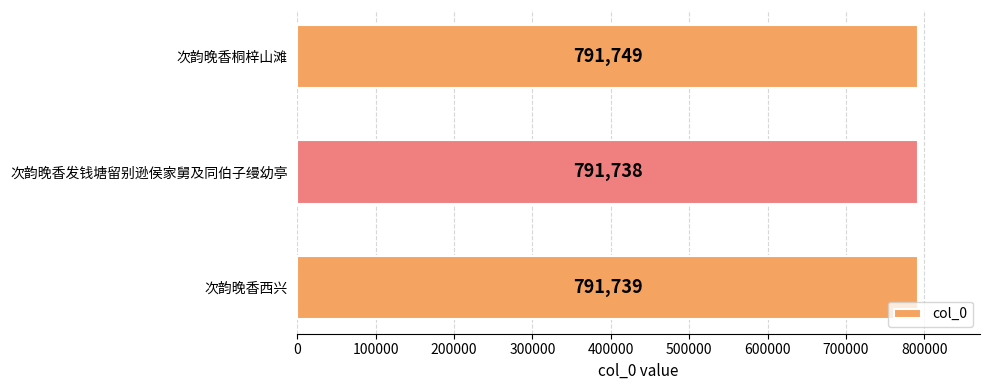

What is the maximum value shown in the chart?

791749